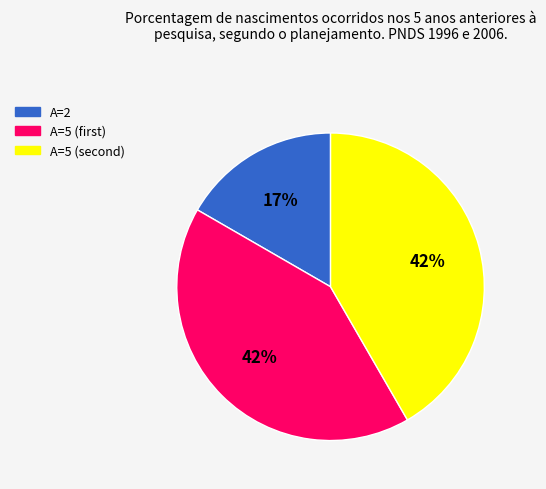

How many slices are in this pie chart?

3